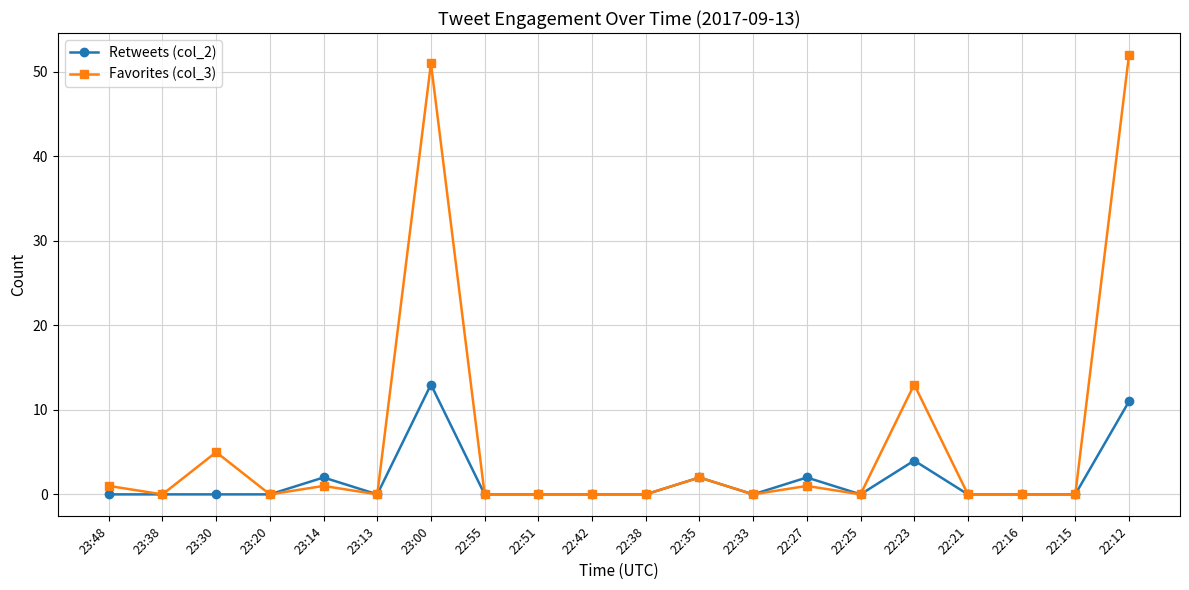

List the series in order of their peak value, highest first.

Favorites (col_3), Retweets (col_2)